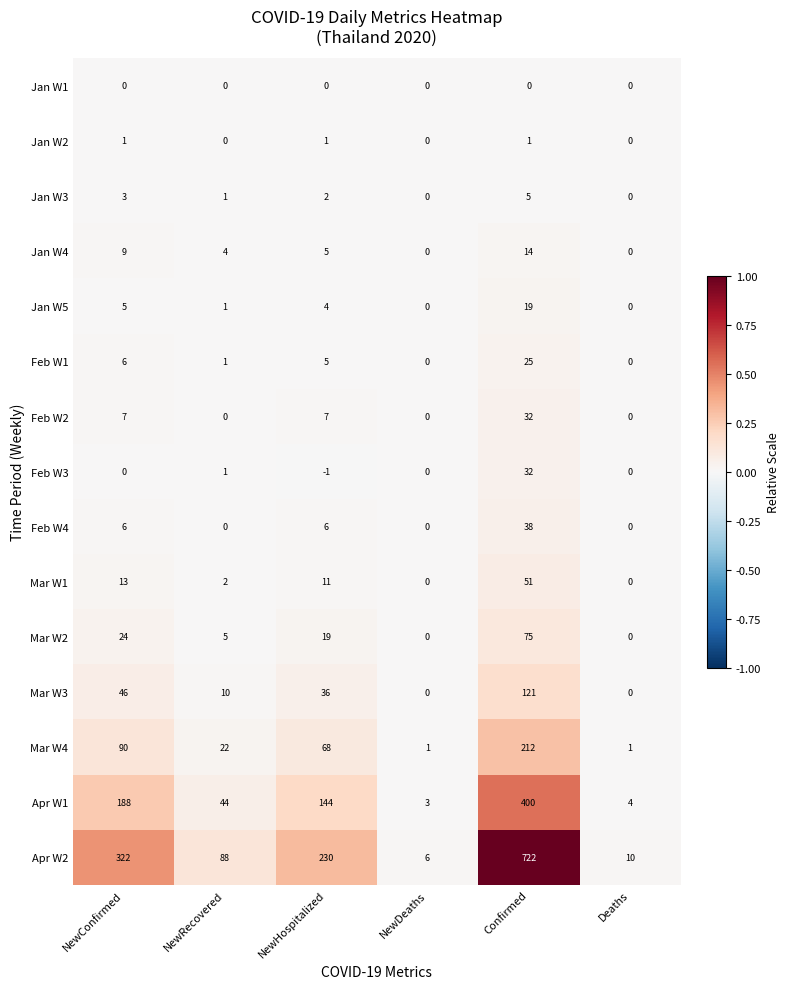

What is the total value across all series at Confirmed?

1747